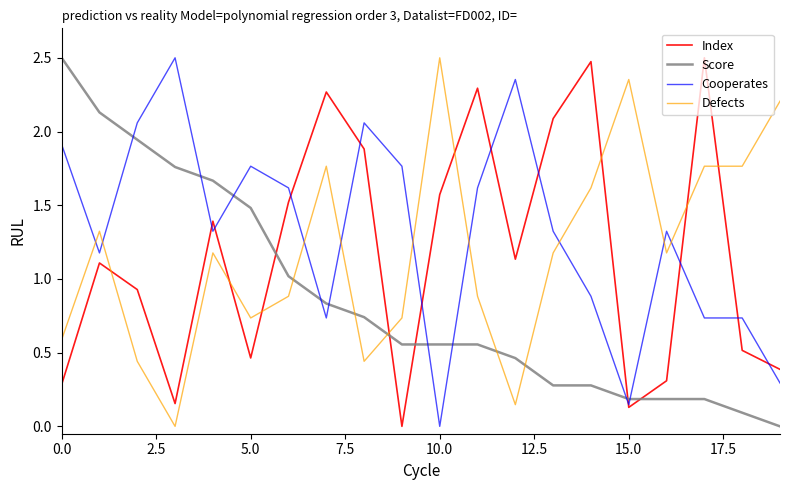

True or false: Index has more than 2 interior local peaks.

True